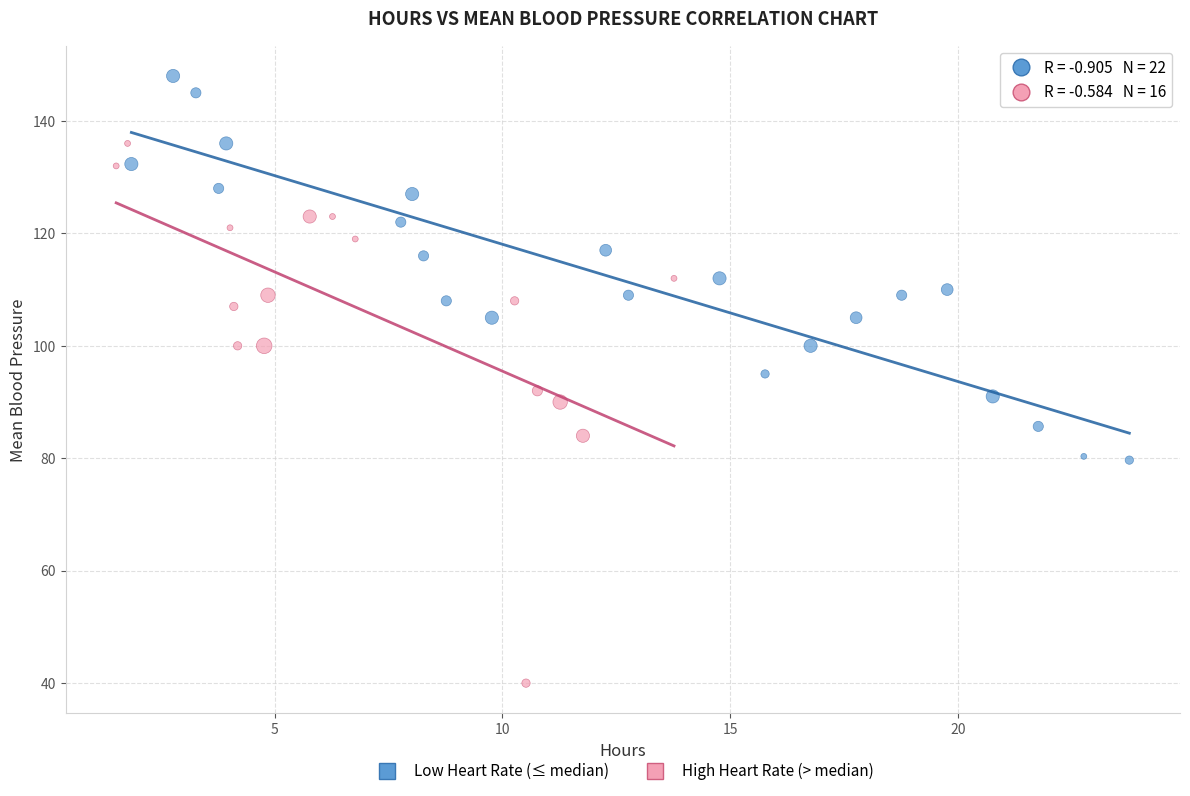

Which series contains the highest Y value?

Low Heart Rate (≤ median)